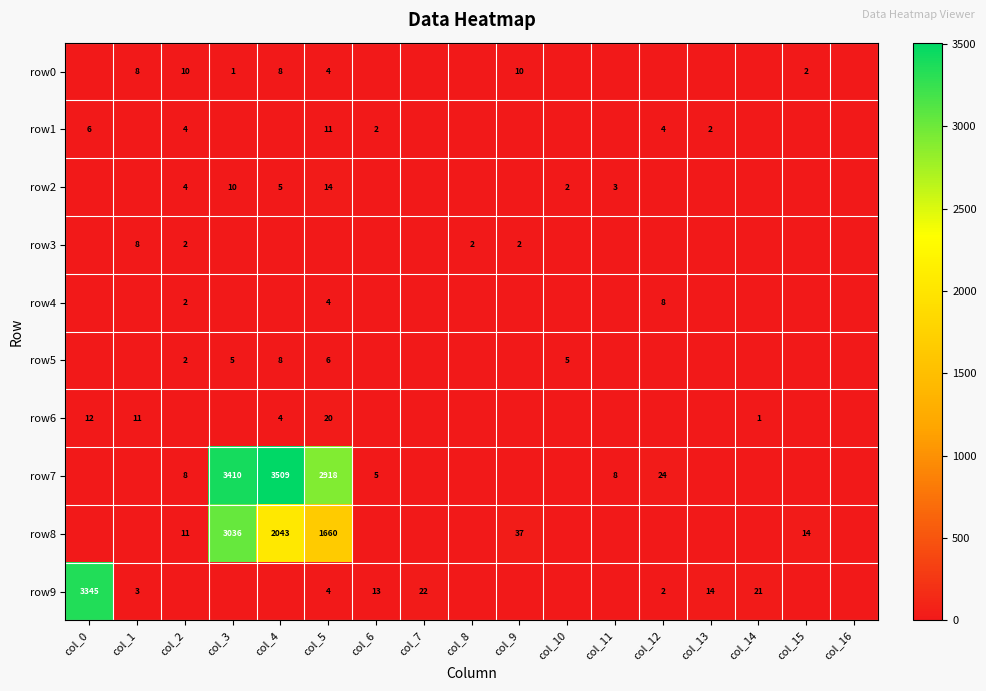

Is it true that row4 equals 2 at col_5?

False